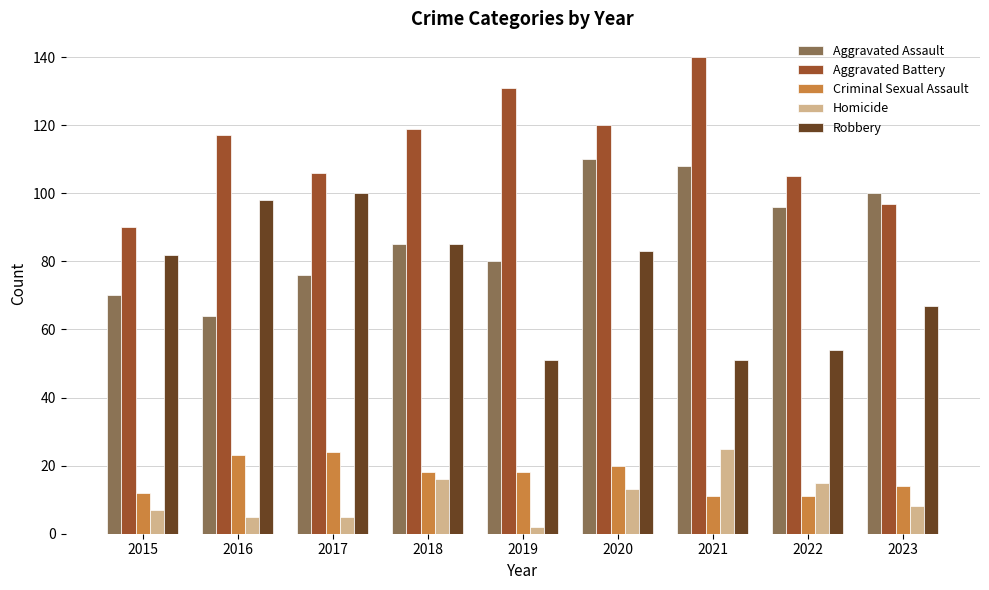

Does the chart contain any negative values?

No